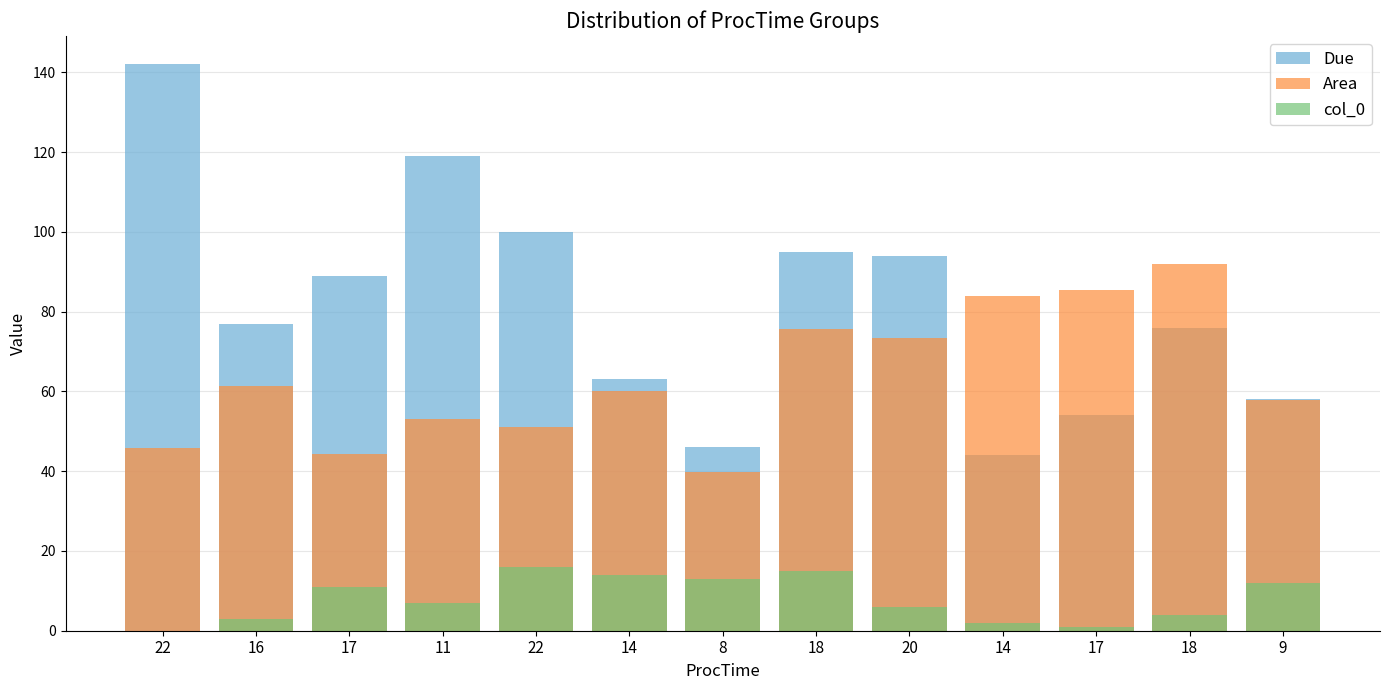

What is the approximate value of Area at 11?

53.1